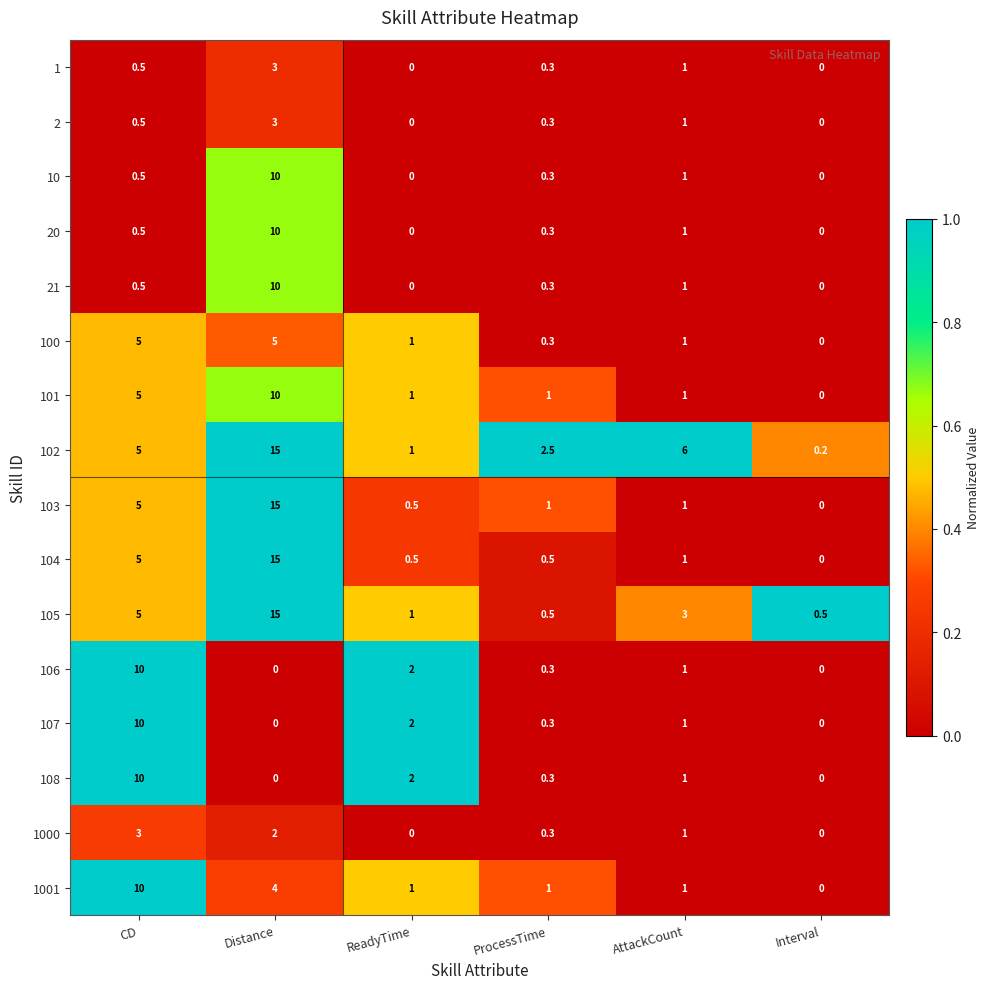

What is the highest value of the 10 series?

10.0